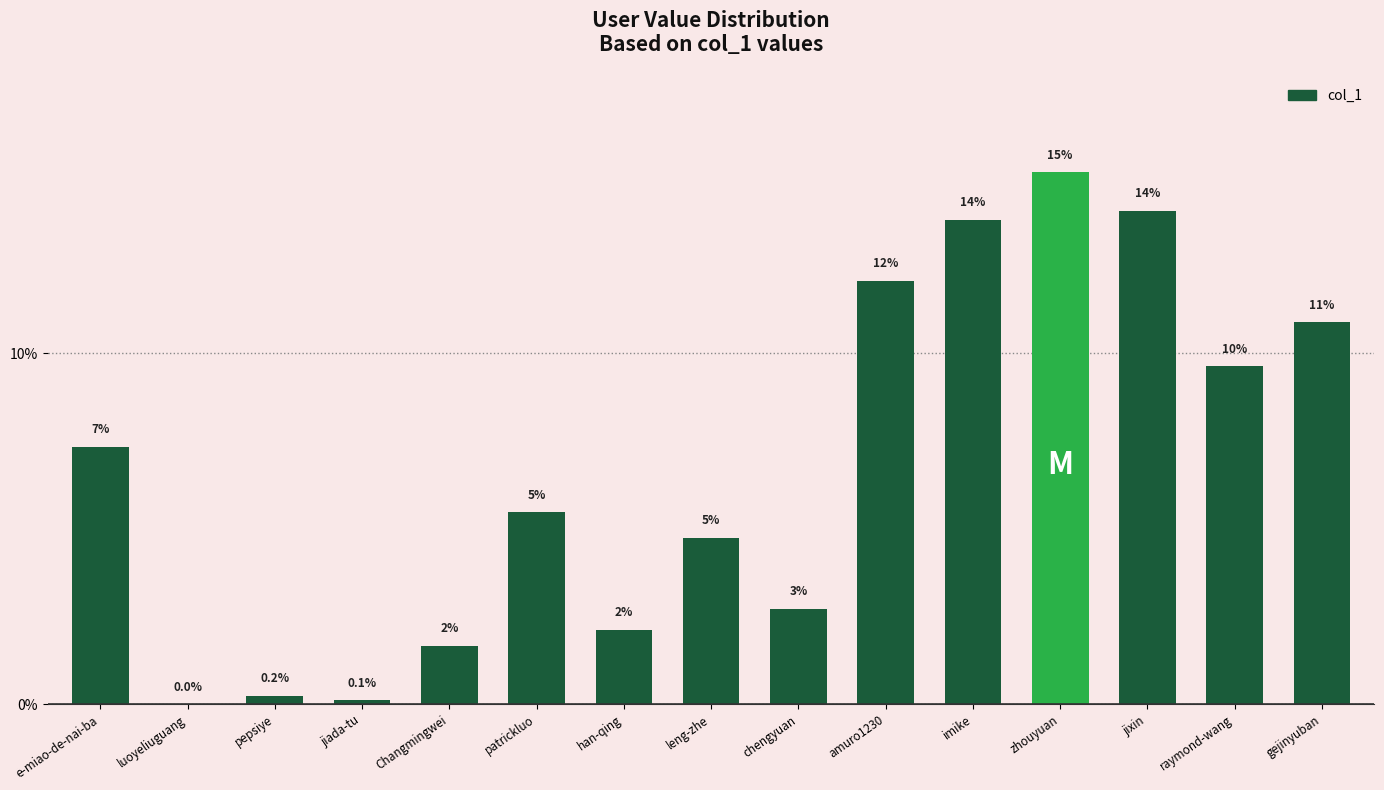

Count the number of data series in this chart.

1